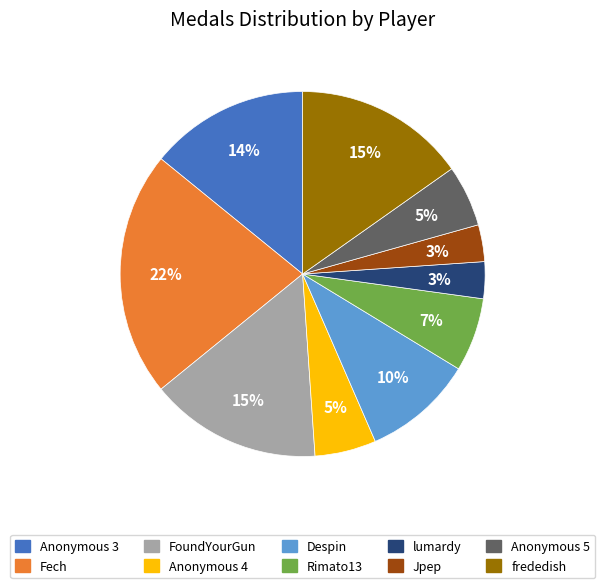

Which category has the biggest portion of the pie?

Fech